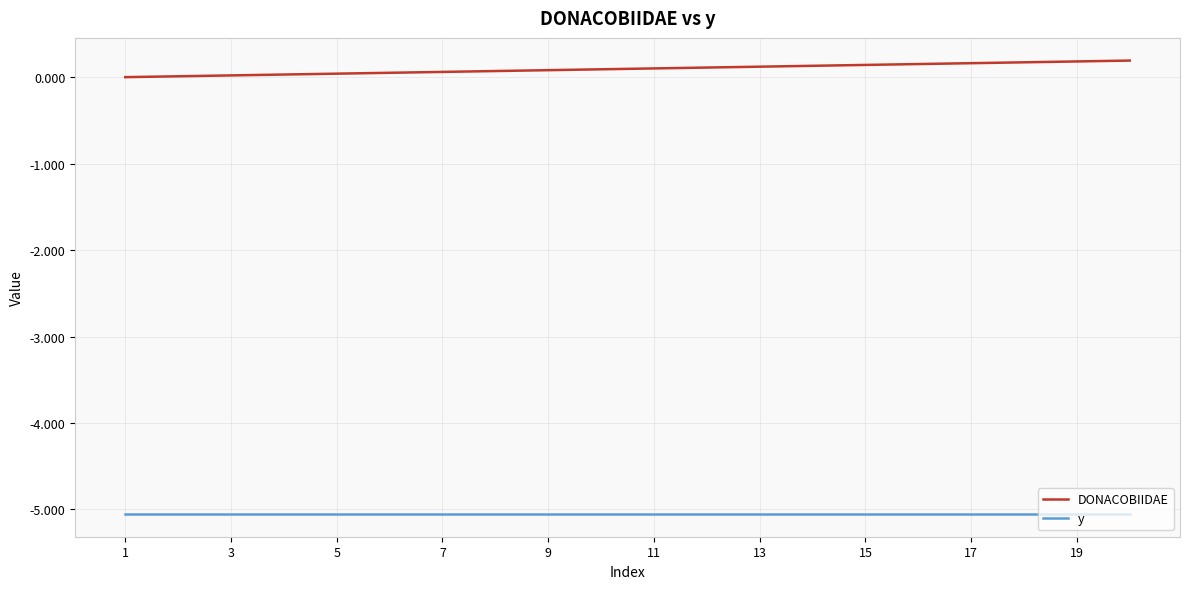

True or false: DONACOBIIDAE and y intersect in this chart.

False